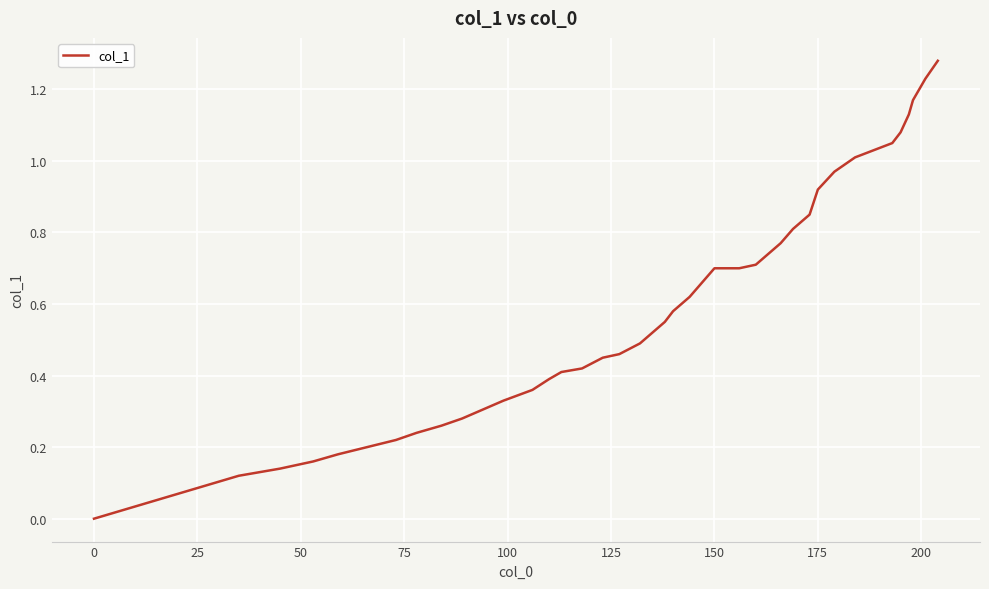

How many lines are shown in the chart?

1